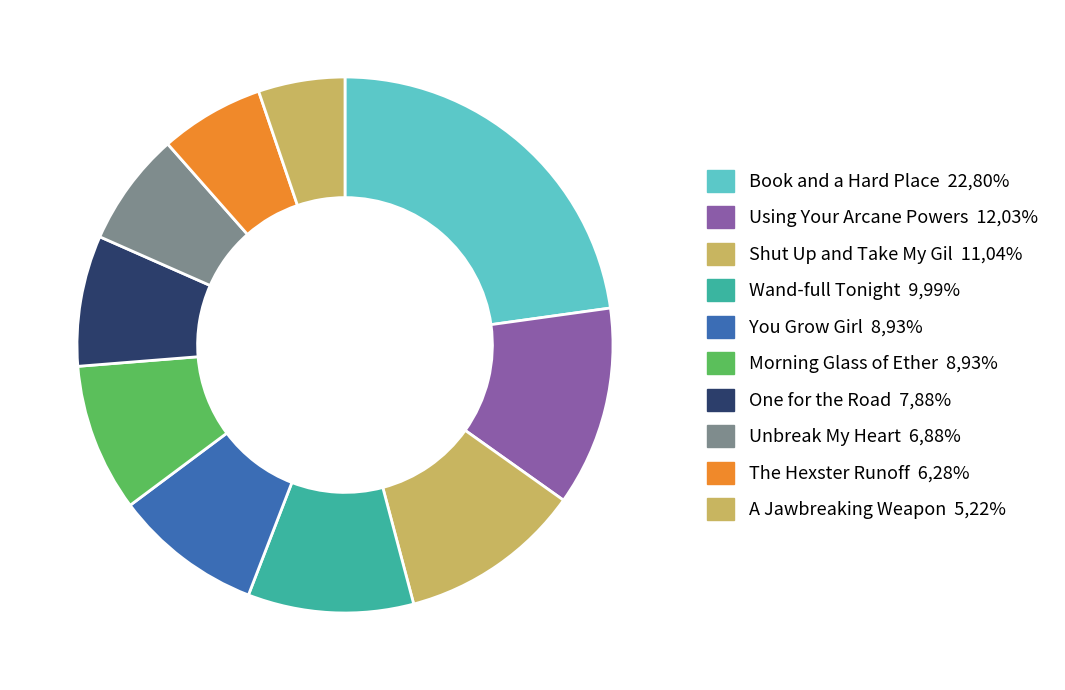

How many segments does this pie chart have?

10